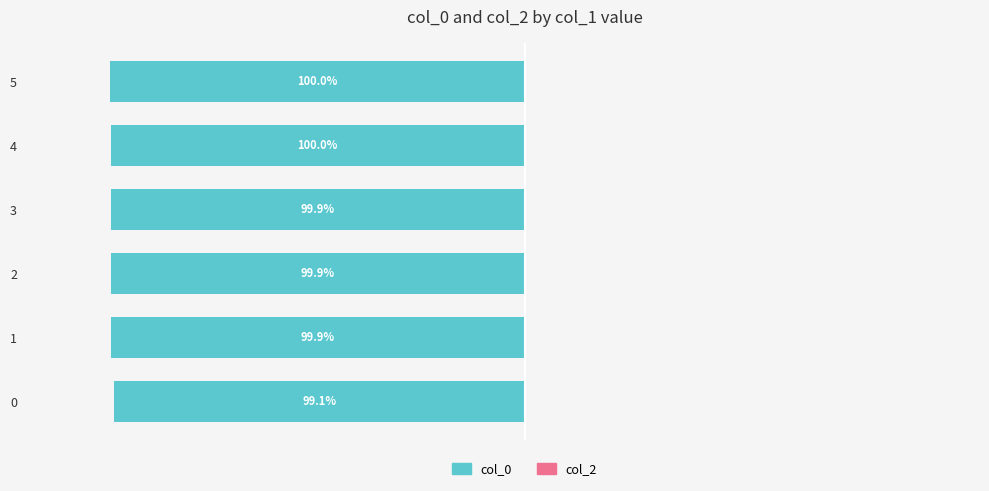

Are the bars horizontal?

Yes